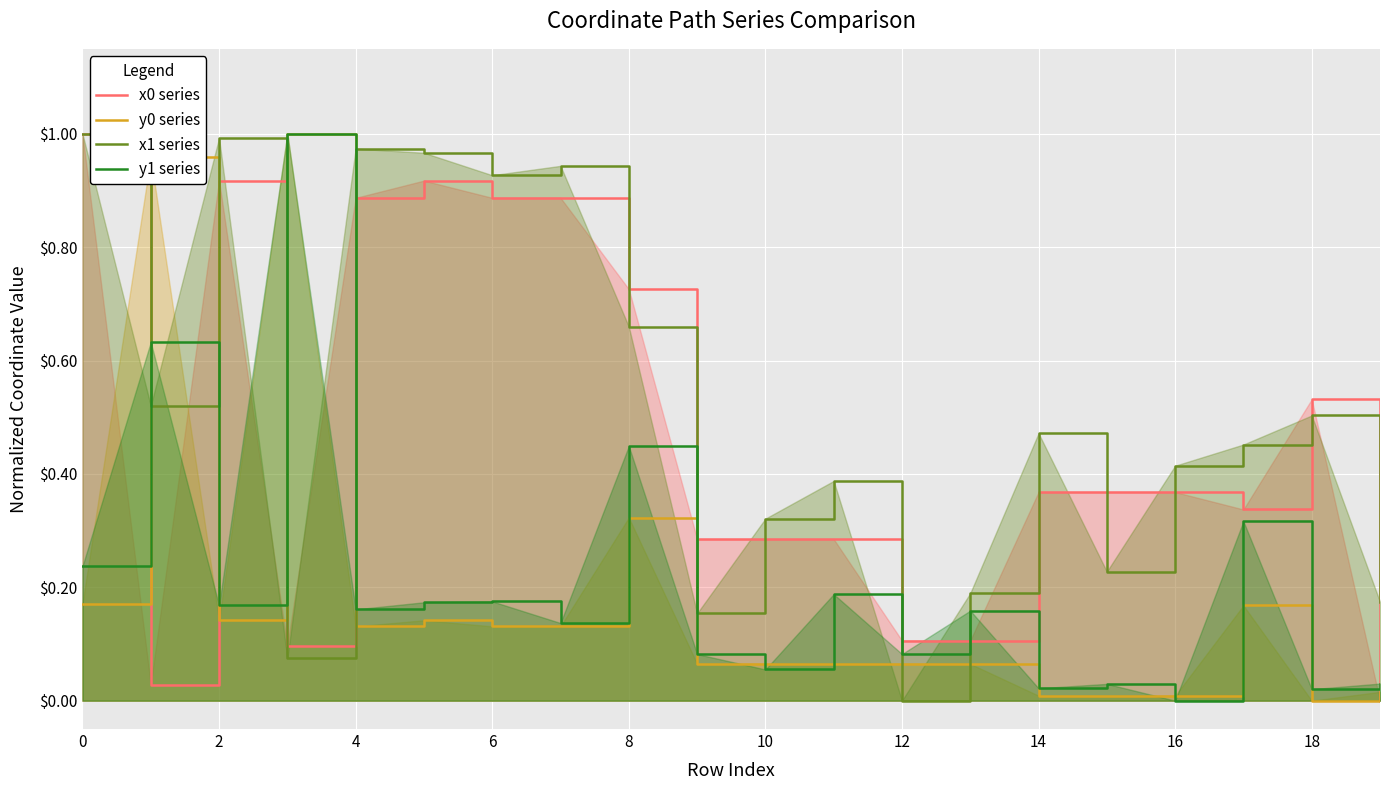

True or false: y0 series and x1 series intersect in this chart.

True